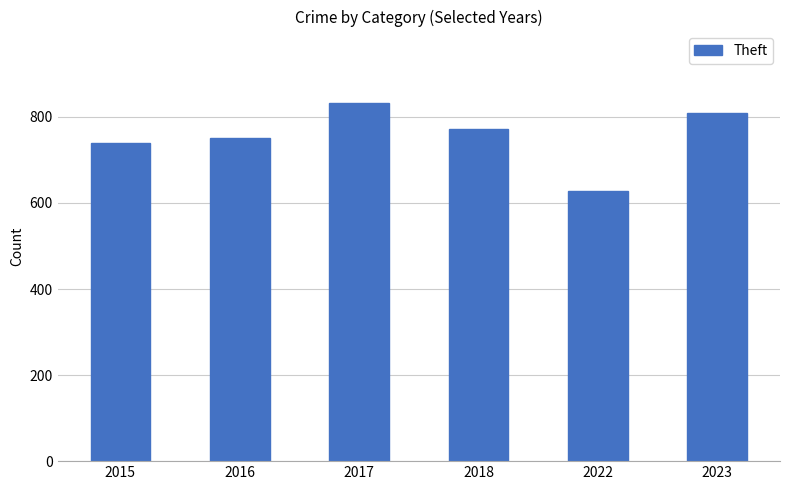

Is it true that the value at 2017 is 832?

True